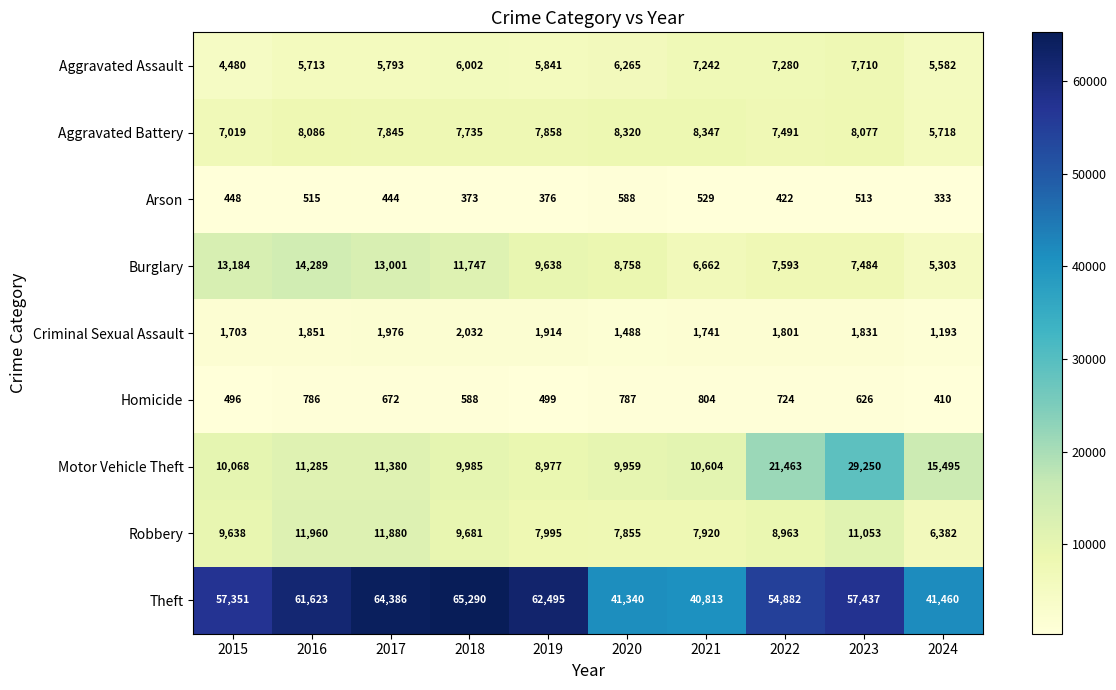

At which label is Arson closest to 460?

2015